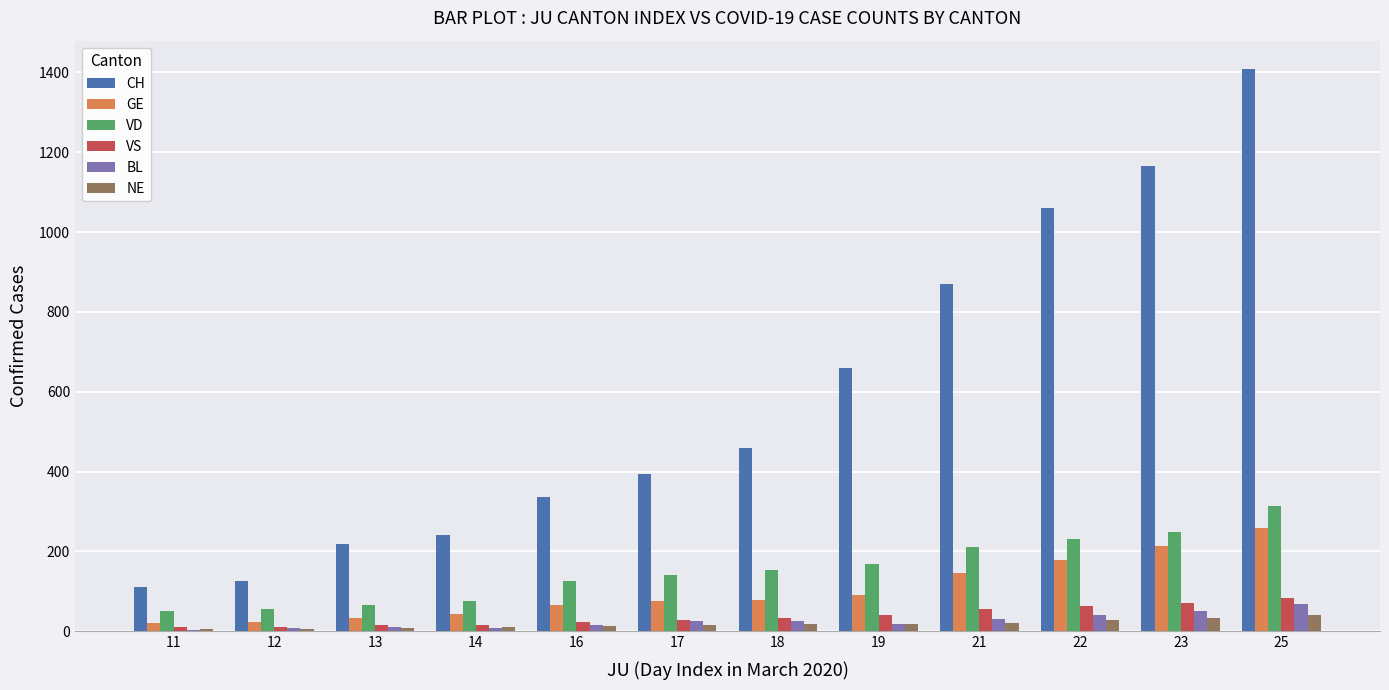

Is the value of CH at 17 greater than the value of VS at 22?

Yes